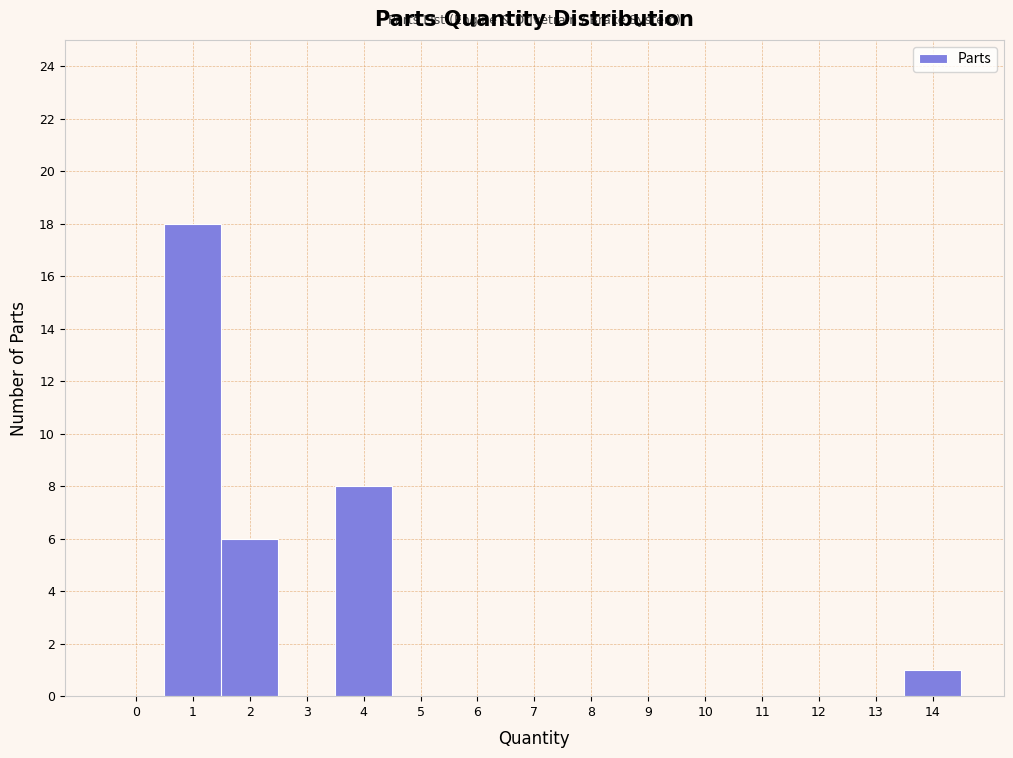

Which range on the x-axis has the tallest bar?

0.5 to 1.5